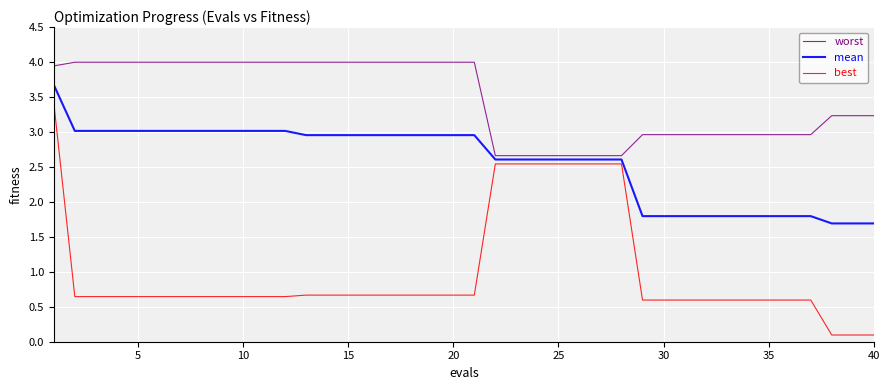

True or false: worst and mean intersect in this chart.

False